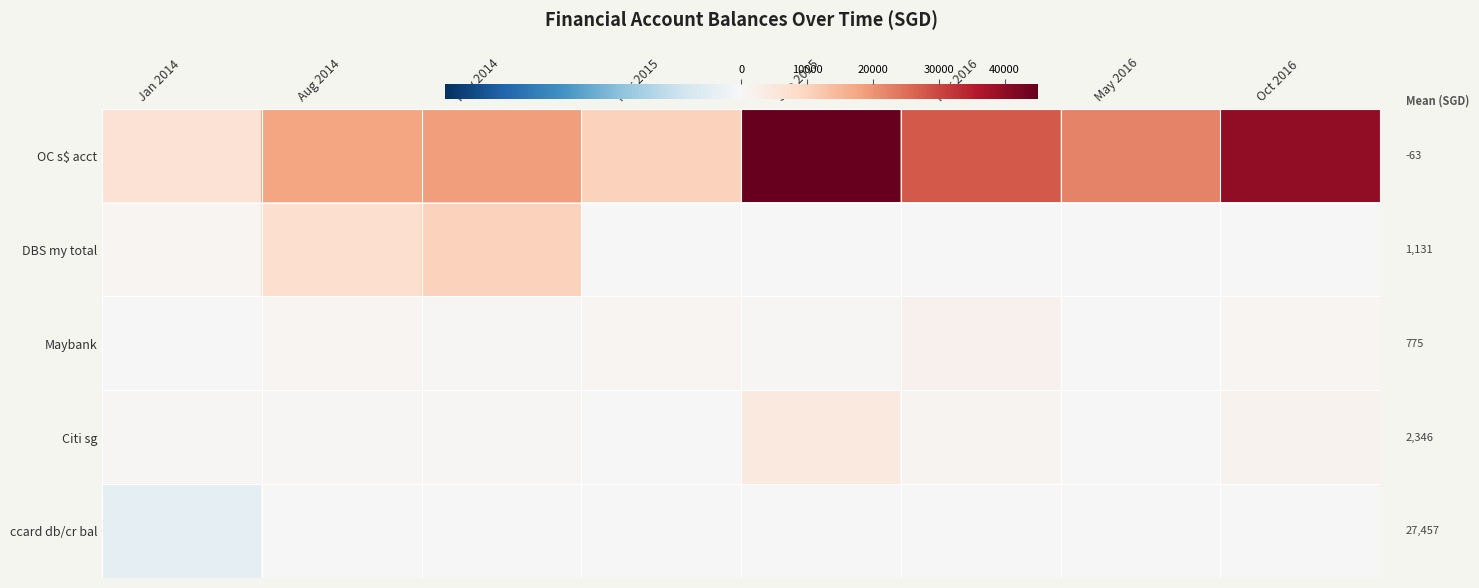

At how many categories does at least one series exceed 14249?

6